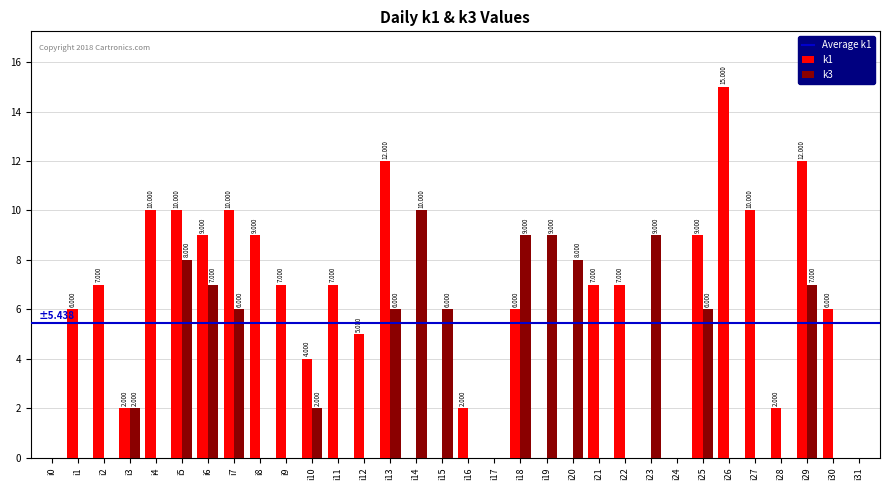

What is the total value across all series at i30?

6